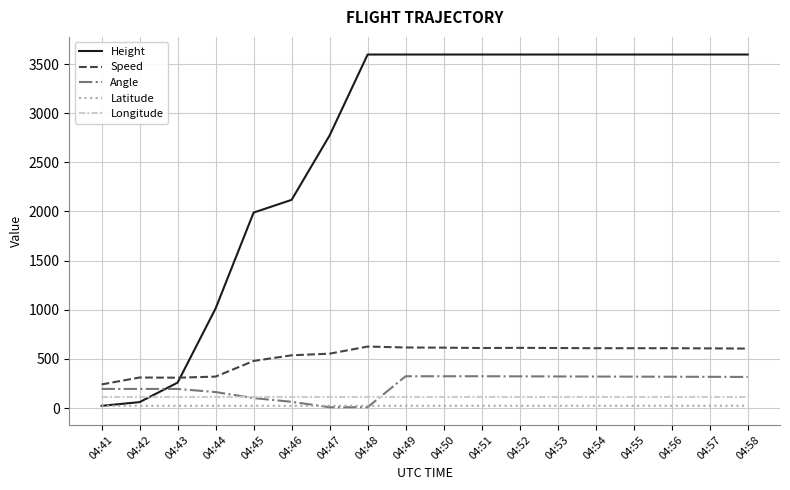

What is the sum of the Angle values at 04:53 and 04:50?

646.0